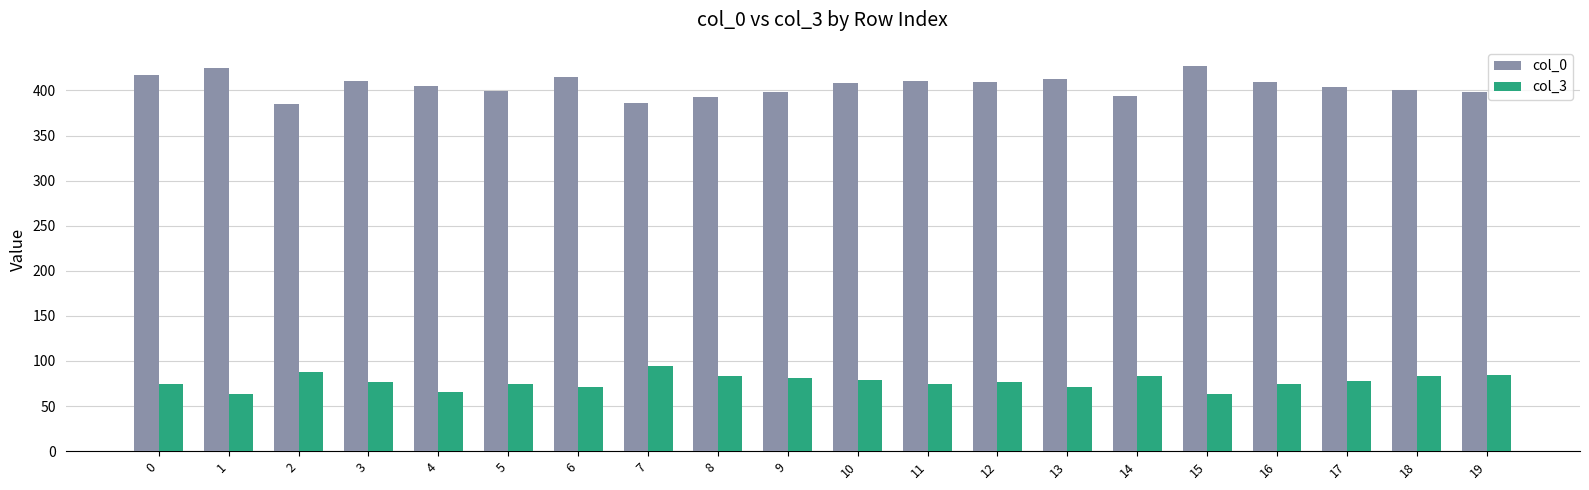

What is the approximate value of col_0 at 14, to the nearest 5?

395